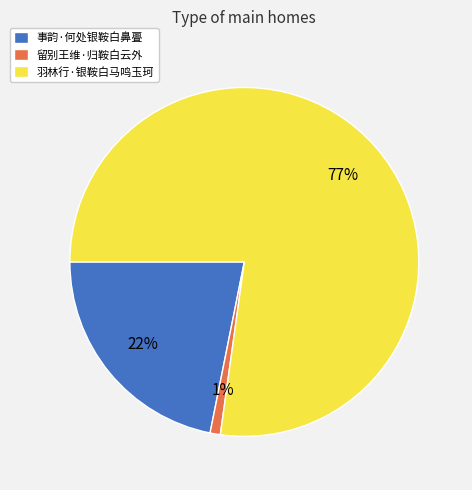

To the nearest percent, what is the combined percentage of 留别王维·归鞍白云外 and 事韵·何处银鞍白鼻亹?

23%